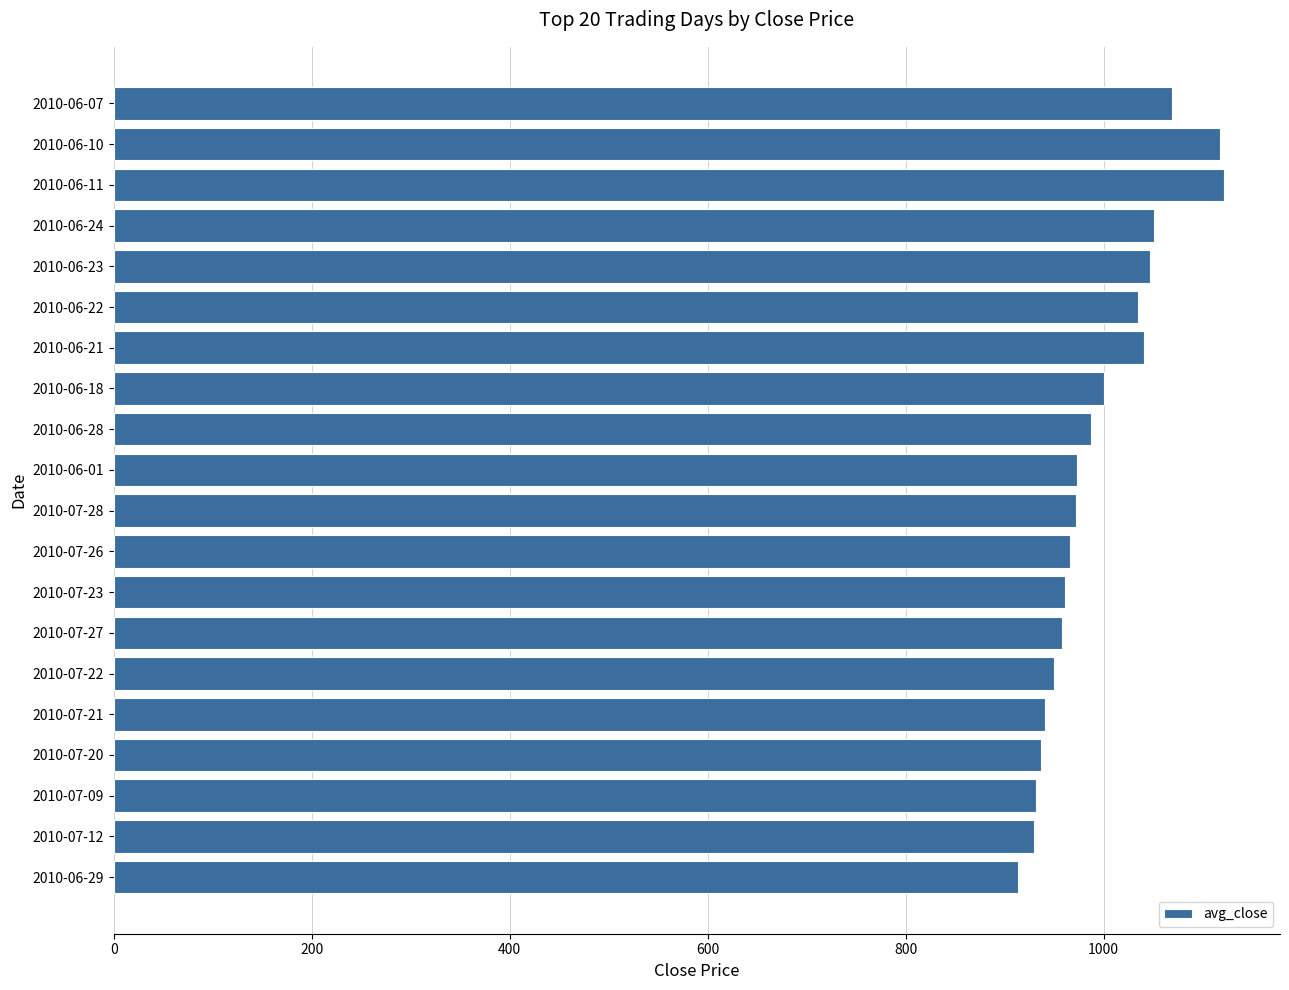

What is the maximum value shown in the chart?

1122.2